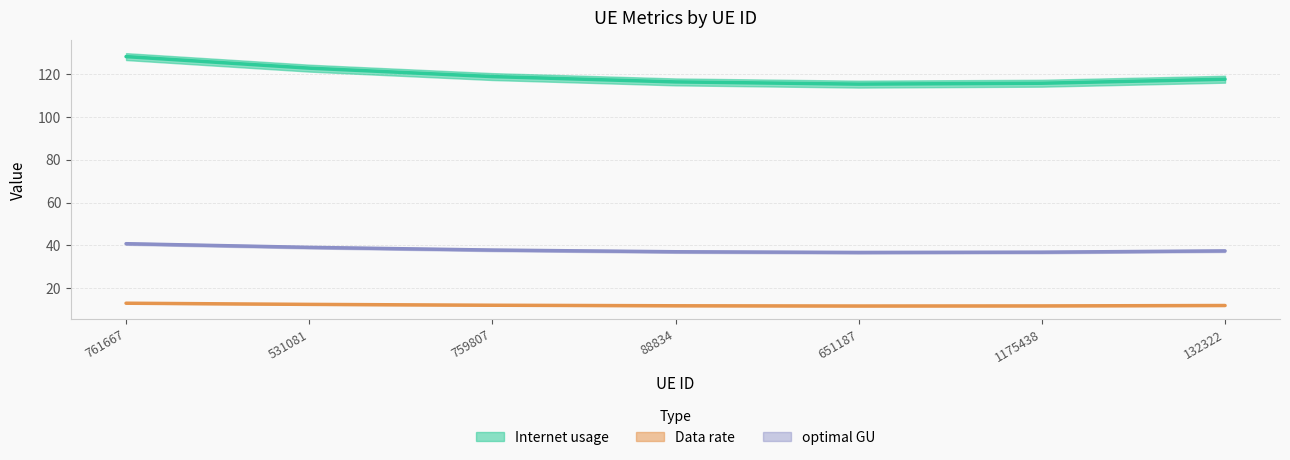

In Data rate, how many points are lower than both neighbors (excluding endpoints)?

1